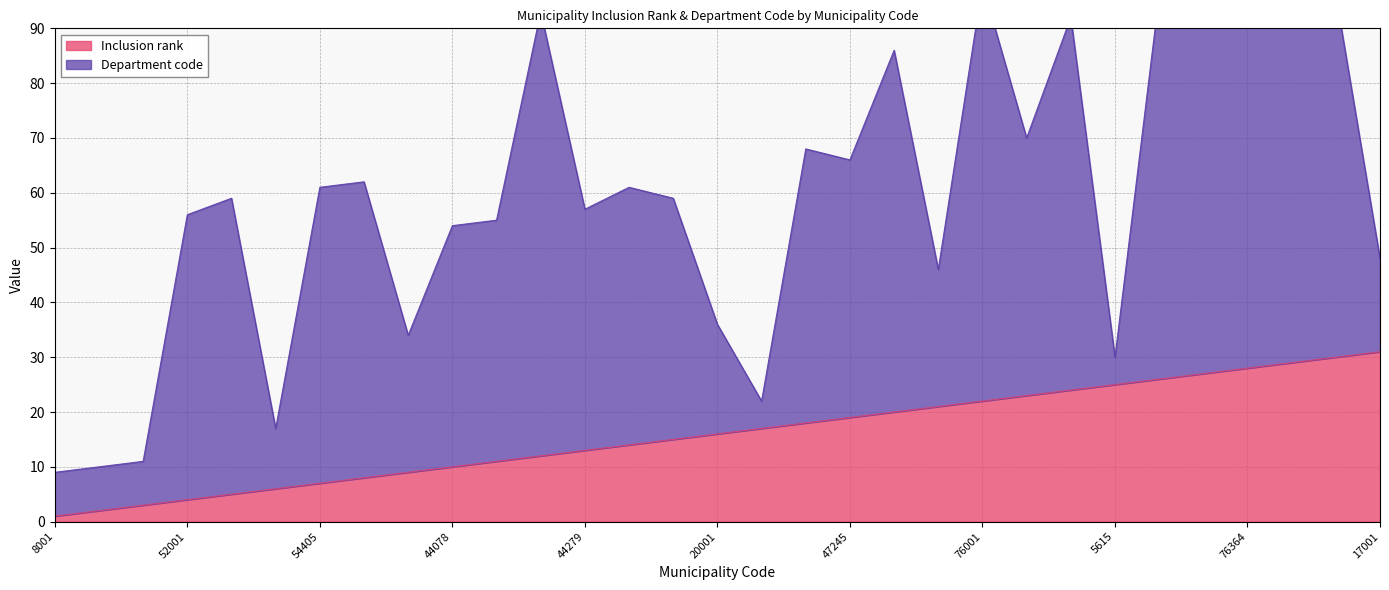

The Inclusion rank series shows 10 at 44078. True or false?

True